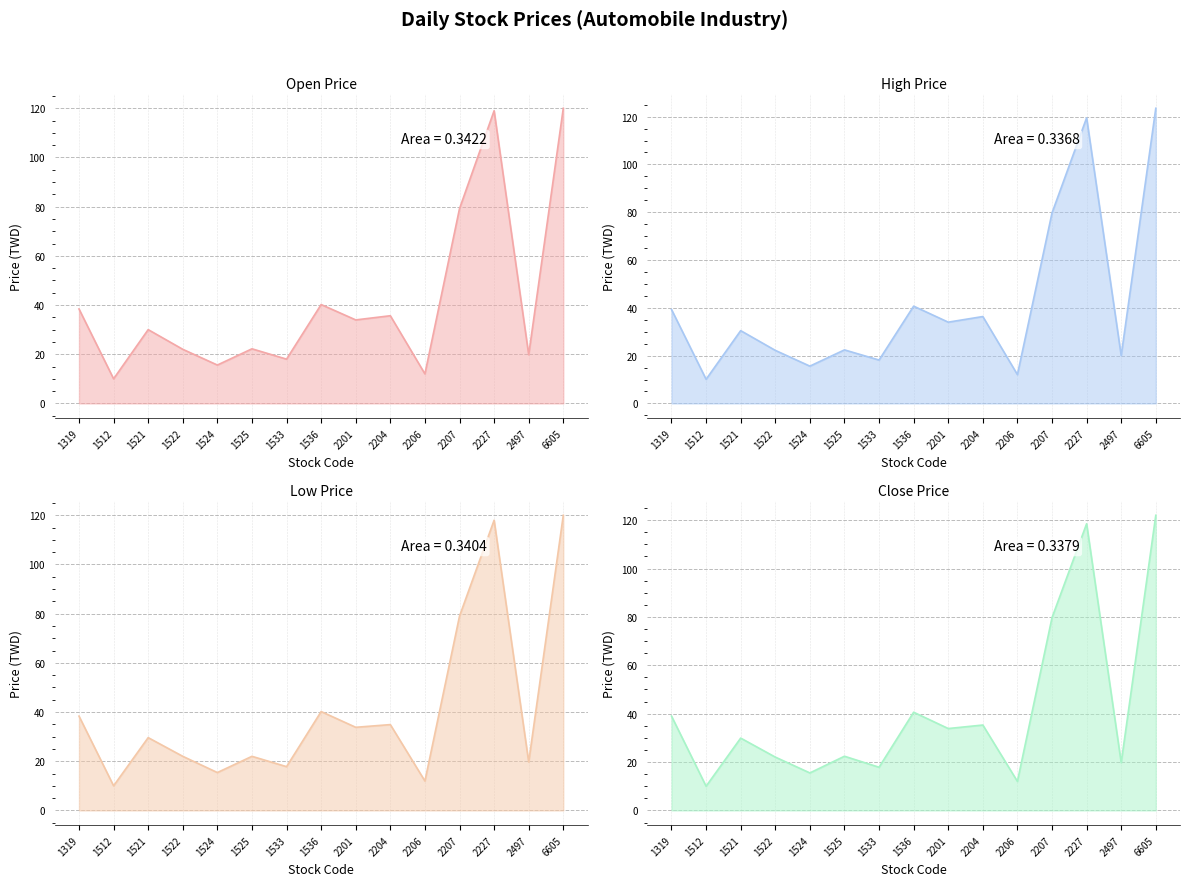

The Open (open_price) series shows 119.0 at 2227. True or false?

True